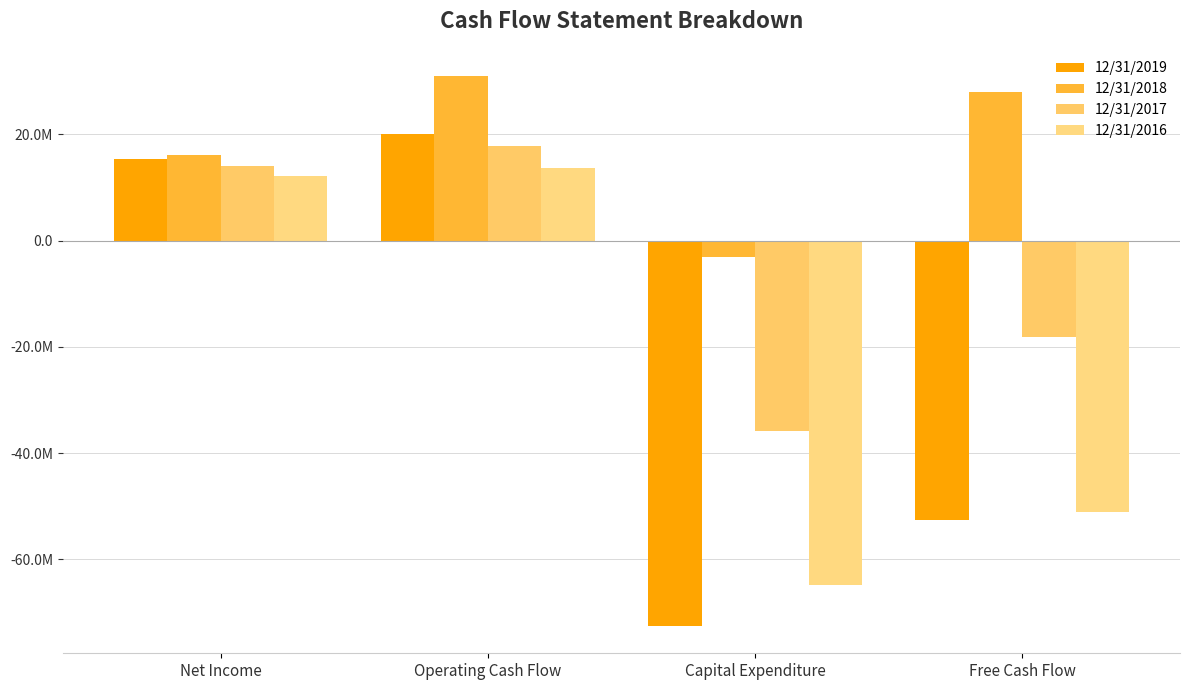

What is the label of the 4th bar from the right?

Net Income